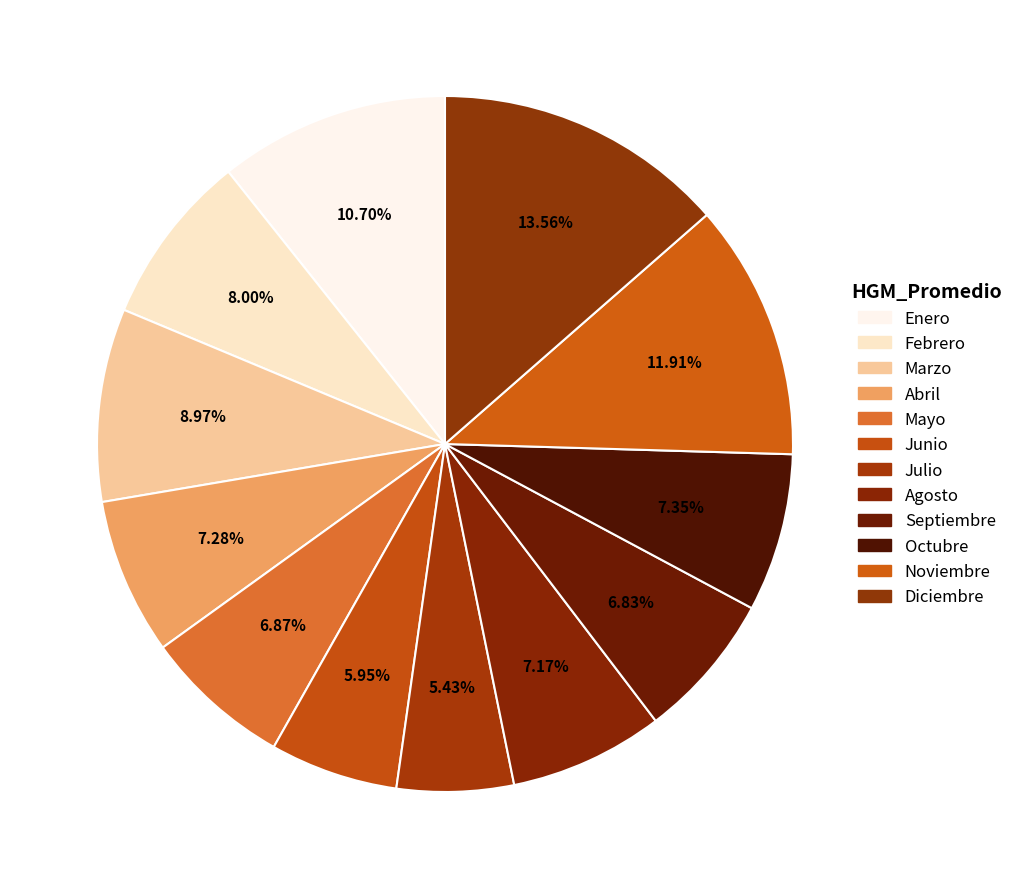

Do Octubre and Noviembre together represent more than half of the pie?

No